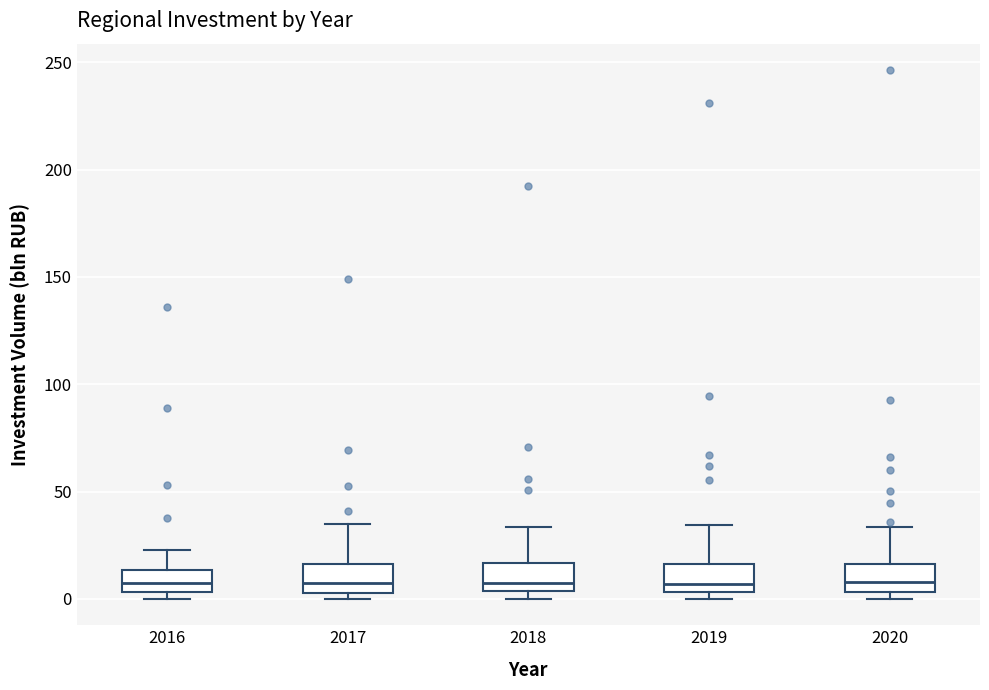

Reading left to right, transcribe this box plot: for each box, give where its median line is, the range the box spans, and where its two whiskers end, as read against the y-axis. The values are not printed on the chart, so give them approximately, as read against the axis.

2016: median 5 (inside the box), box 5 to 15, whiskers 0 to 25
2017: median 5 (just above the box's lower edge), box 5 to 15, whiskers 0 to 35
2018: median 10, box 5 to 15, whiskers 0 to 35
2019: median 5 (just above the box's lower edge), box 5 to 15, whiskers 0 to 35
2020: median 10, box 5 to 15, whiskers 0 to 35